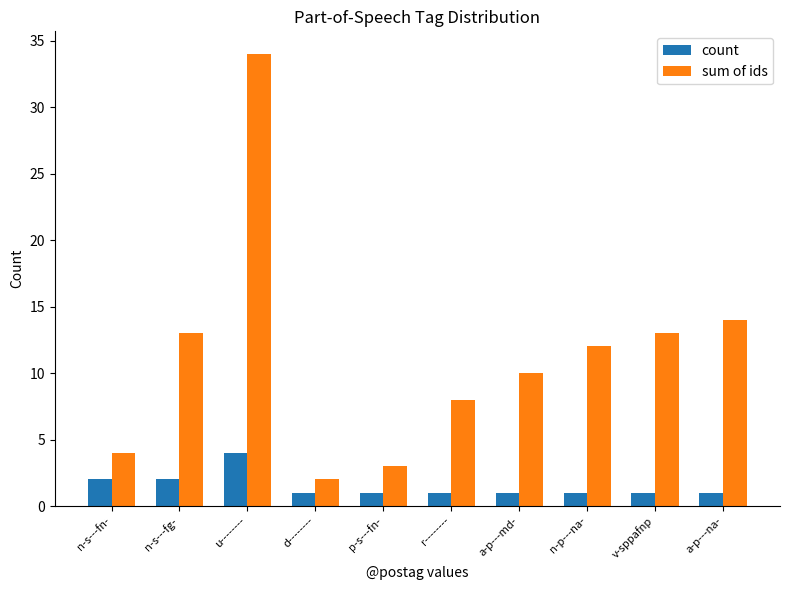

How many bars are there in total?

20